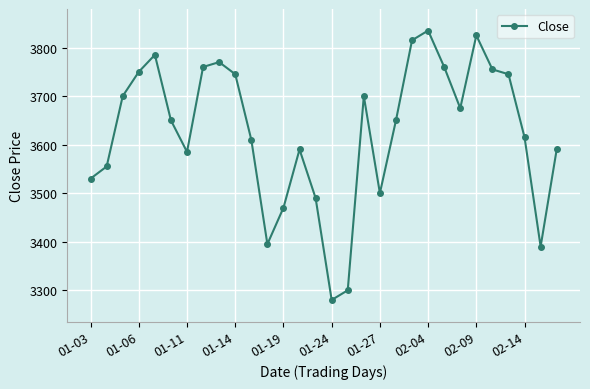

What is the value of the 16th point from the left?

3280